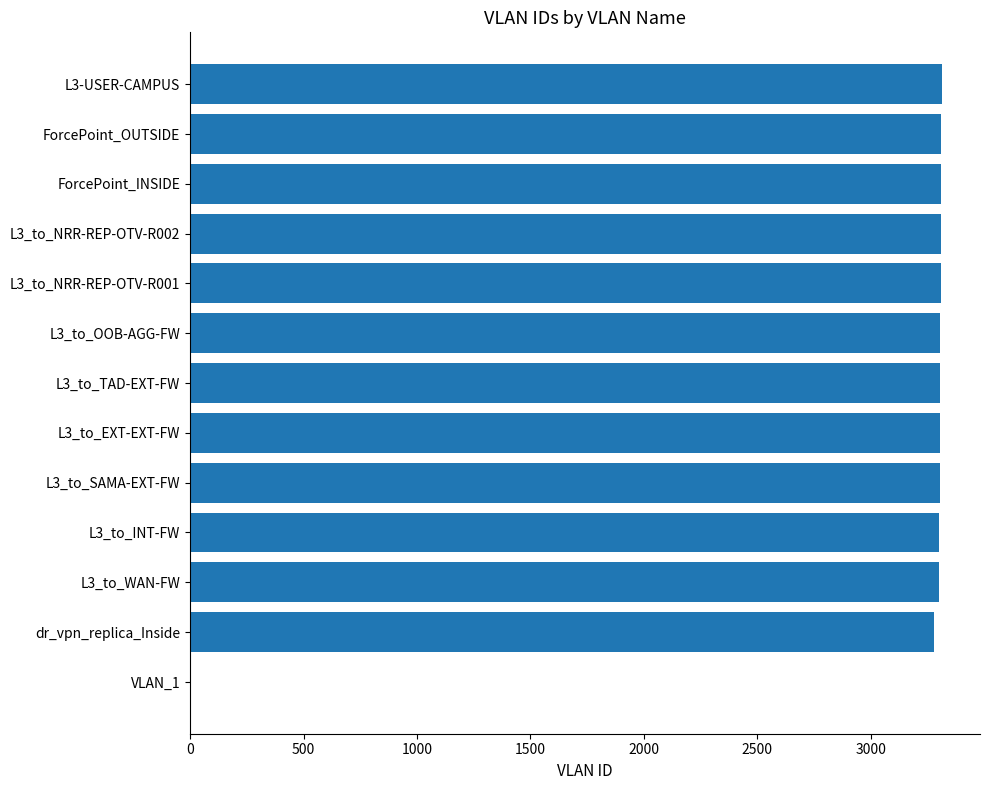

What is the average value?

3050